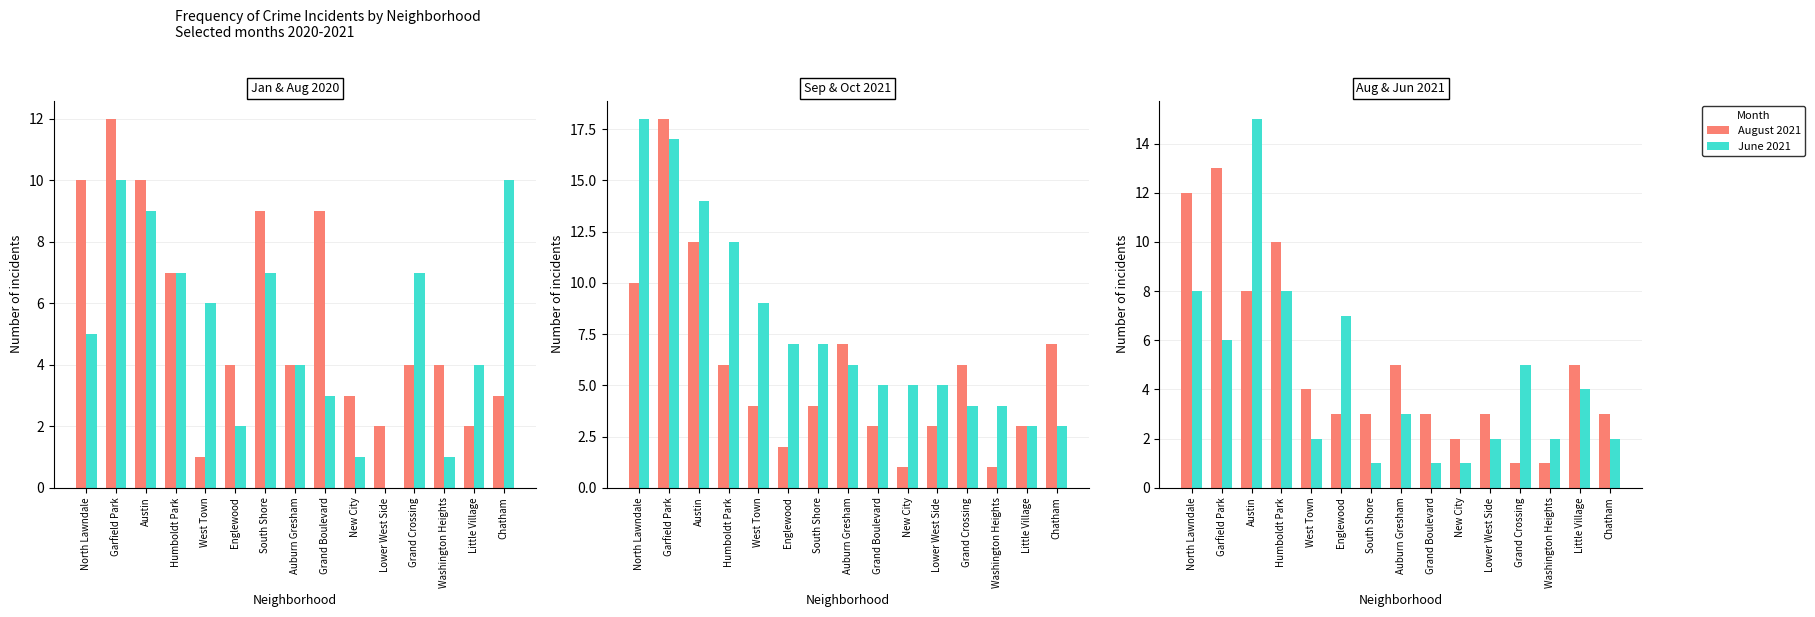

What is the difference between the second highest and second lowest values in the September 2021 series?

11